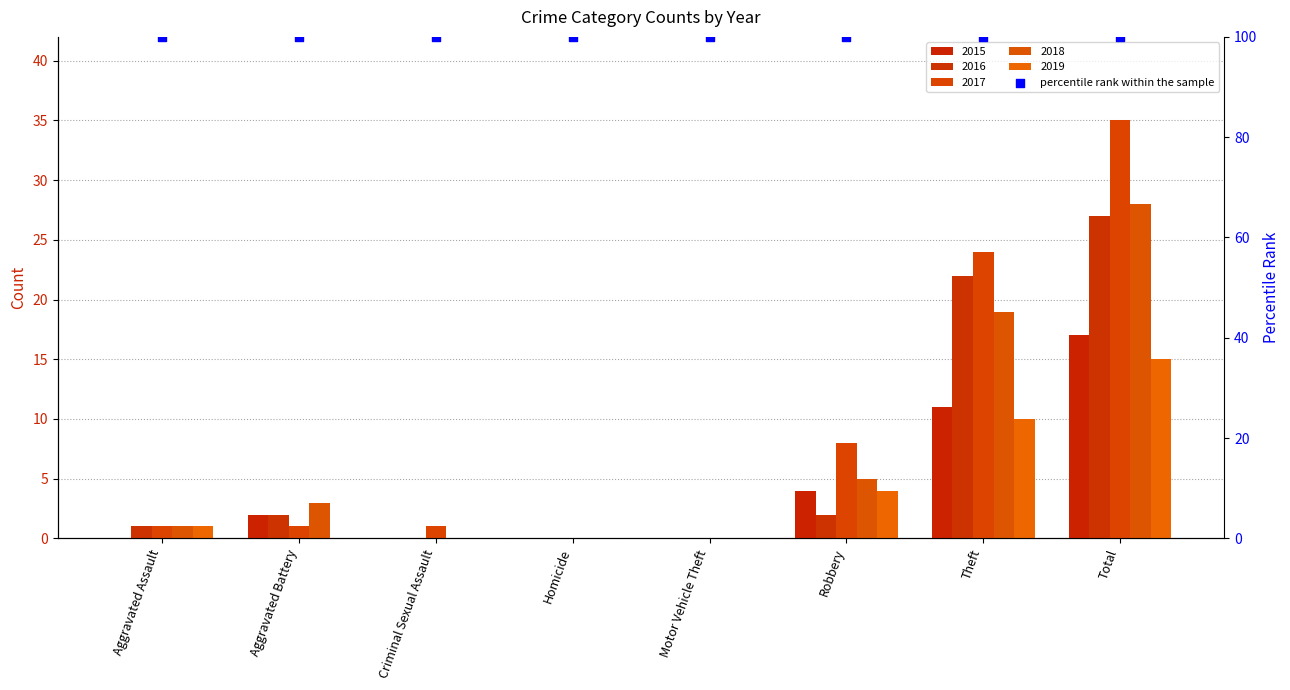

What are all the series names shown in the legend?

2015, 2016, 2017, 2018, 2019